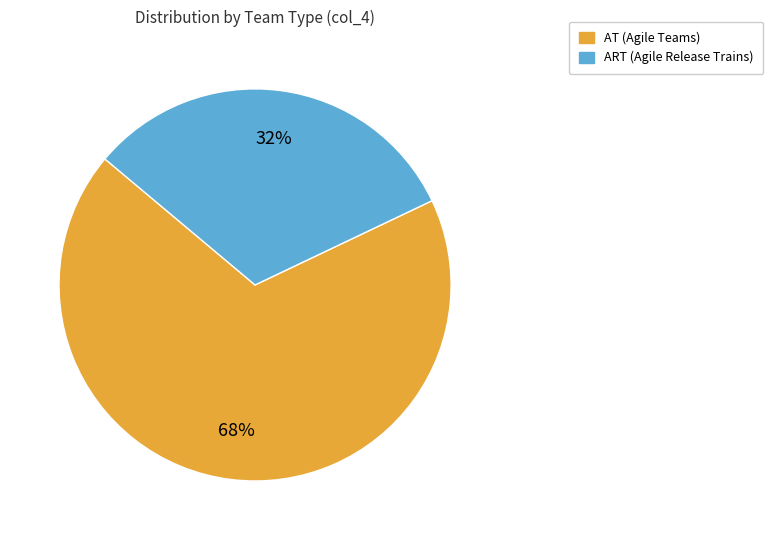

To the nearest percent, what is the average slice percentage?

50%